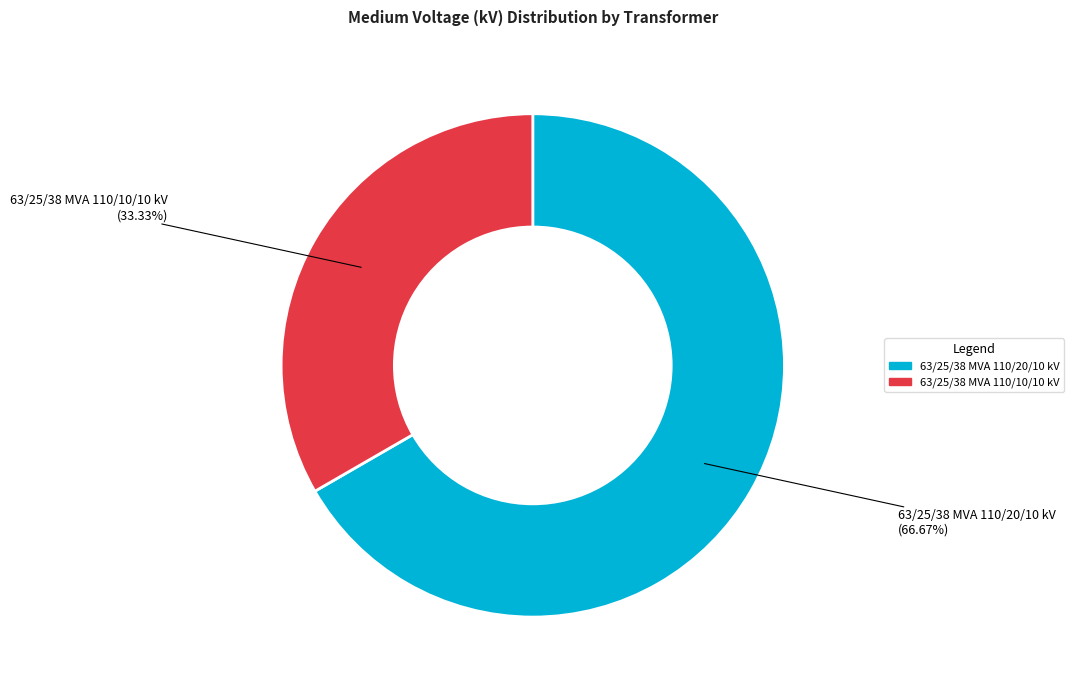

What is the total percentage of 63/25/38 MVA 110/20/10 kV and 63/25/38 MVA 110/10/10 kV?

100.0%